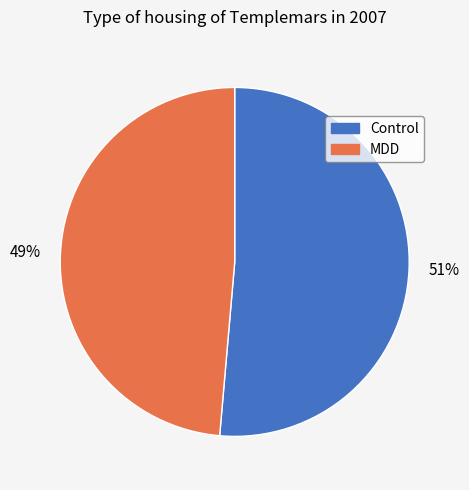

True or false: Control accounts for 51% of the total.

True